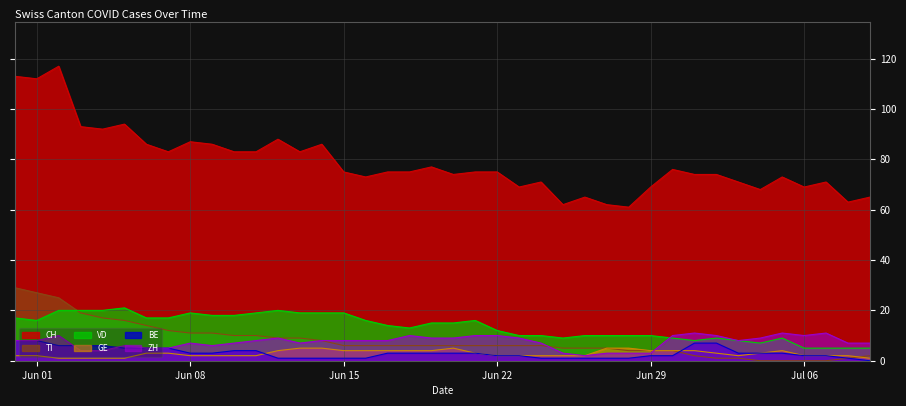

The value of ZH at Jun 01 is 8. True or false?

True